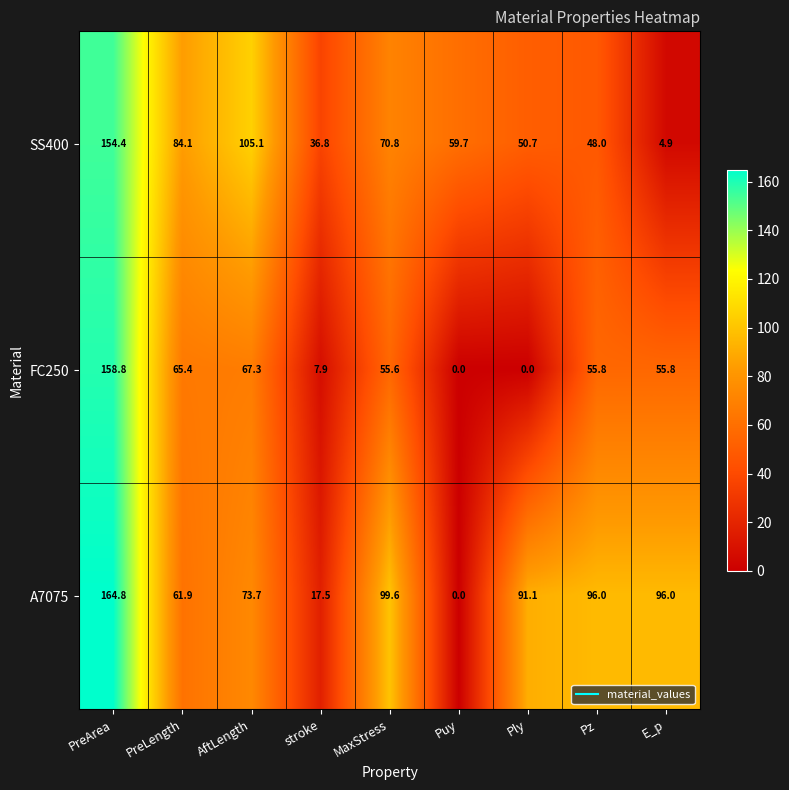

Which series has the widest spread of values?

A7075